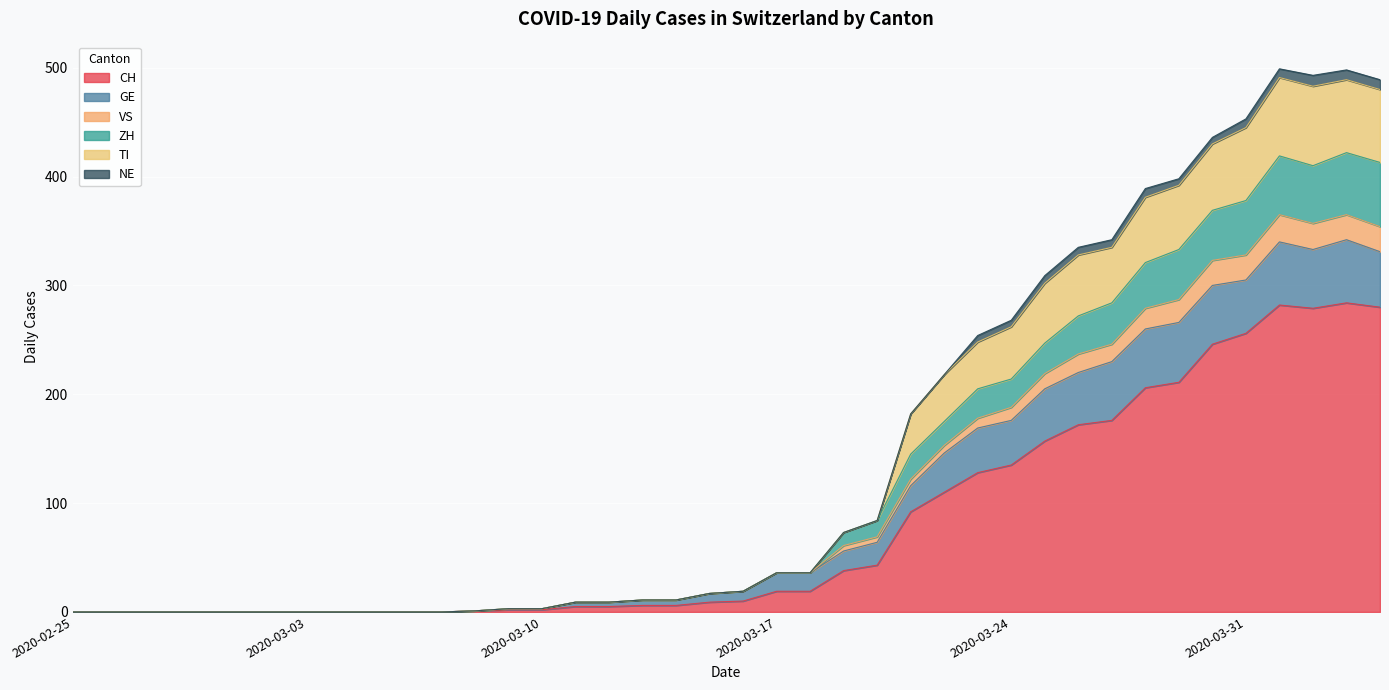

The value of CH at 2020-04-01 is 399. True or false?

False